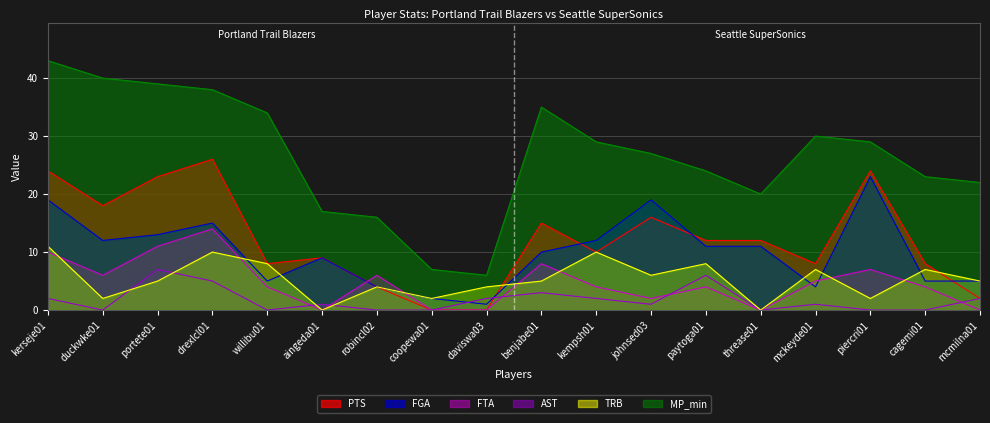

List the series in order of their peak value, lowest first.

AST, TRB, FTA, FGA, PTS, MP_min